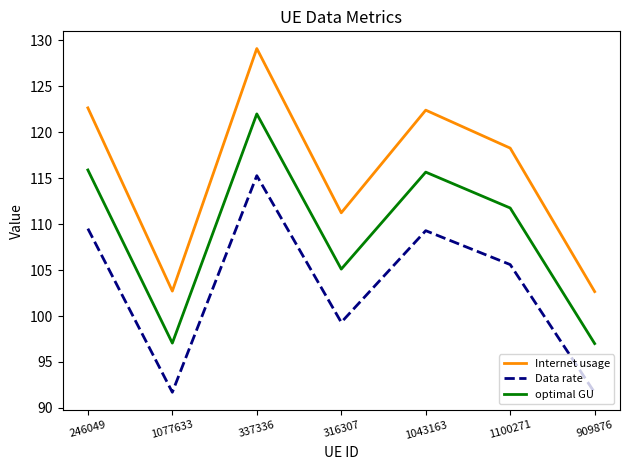

In Data rate, how many points are lower than both neighbors (excluding endpoints)?

2